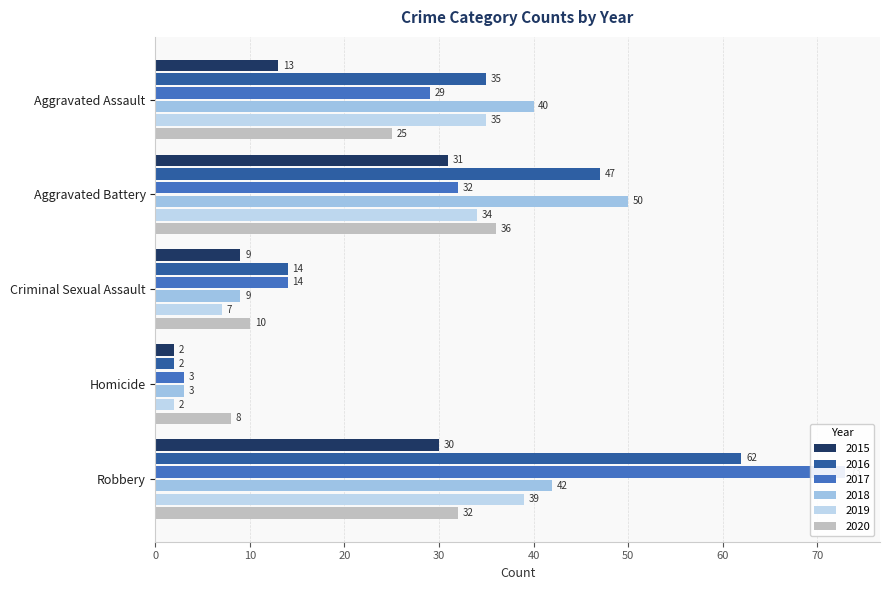

The 2016 series shows 35 at Aggravated Assault. True or false?

True